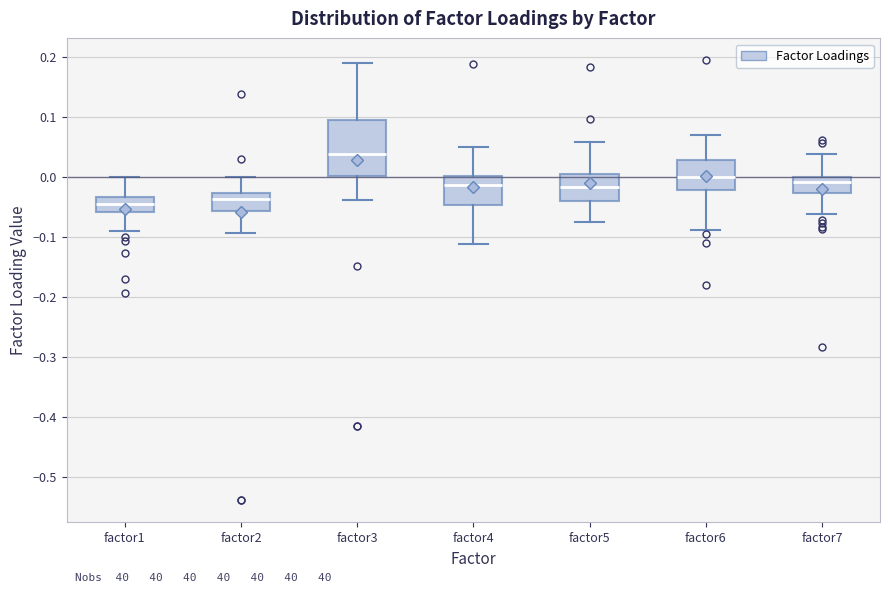

Reading left to right, read every box against the y-axis: the position of its median line, the range the box covers, and the ends of its whiskers. The values are not printed on the chart, so give them approximately, as read against the axis.

factor1: median -0.05, box -0.06 to -0.03, whiskers -0.09 to 0.00
factor2: median -0.04, box -0.06 to -0.03, whiskers -0.09 to 0.00
factor3: median 0.04, box 0.00 to 0.09, whiskers -0.04 to 0.19
factor4: median -0.01, box -0.05 to 0.00, whiskers -0.11 to 0.05
factor5: median -0.02, box -0.04 to 0.00, whiskers -0.08 to 0.06
factor6: median 0.00, box -0.02 to 0.03, whiskers -0.09 to 0.07
factor7: median -0.01, box -0.03 to 0.00, whiskers -0.06 to 0.04